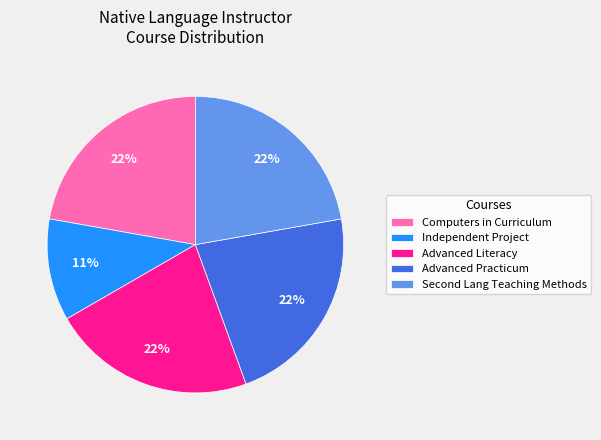

Approximately how many times larger is the value at Advanced Practicum compared to Computers in Curriculum?

1.0